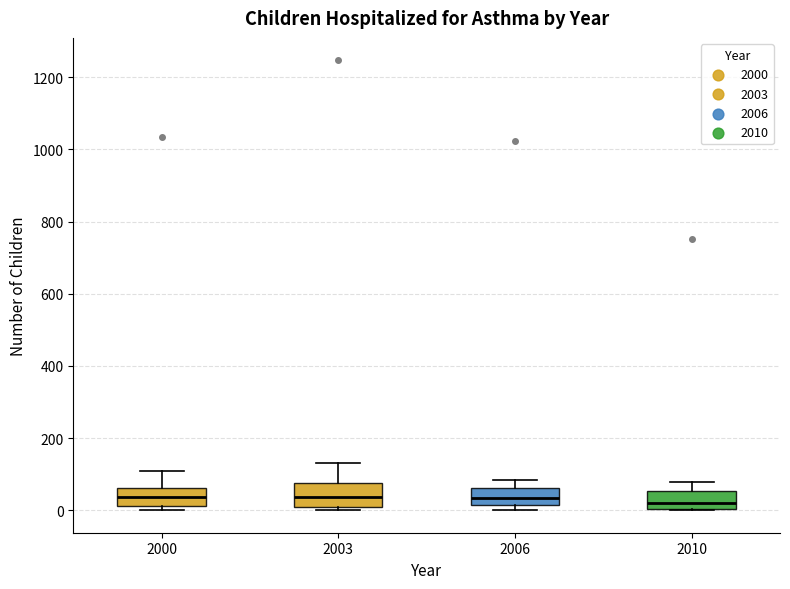

Reading left to right, transcribe this box plot: for each box, give where its median line is, the range the box spans, and where its two whiskers end, as read against the y-axis. The values are not printed on the chart, so give them approximately, as read against the axis.

2000: median 40, box 20 to 60, whiskers 0 to 100
2003: median 40, box 0 to 80, whiskers 0 (just below the box's lower edge) to 140
2006: median 40, box 20 to 60, whiskers 0 to 80
2010: median 20, box 0 to 60, whiskers 0 to 80